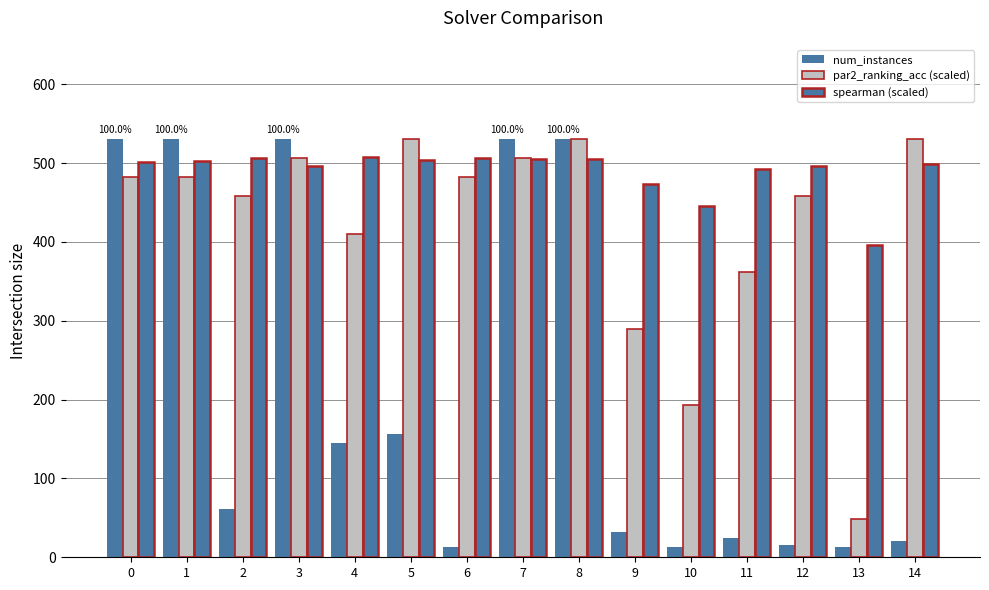

Rank the series by their maximum value, from lowest to highest.

spearman (scaled), num_instances, par2_ranking_acc (scaled)